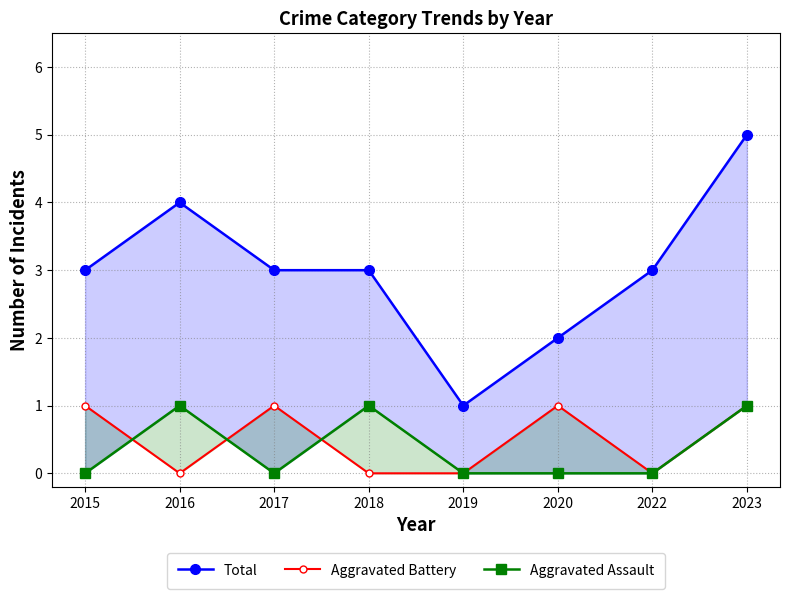

Reading left to right, what are all the values shown in this chart?

Total: 2015=3	2016=4	2017=3	2018=3	2019=1	2020=2	2022=3	2023=5
Aggravated Battery: 2015=1	2016=0	2017=1	2018=0	2019=0	2020=1	2022=0	2023=1
Aggravated Assault: 2015=0	2016=1	2017=0	2018=1	2019=0	2020=0	2022=0	2023=1